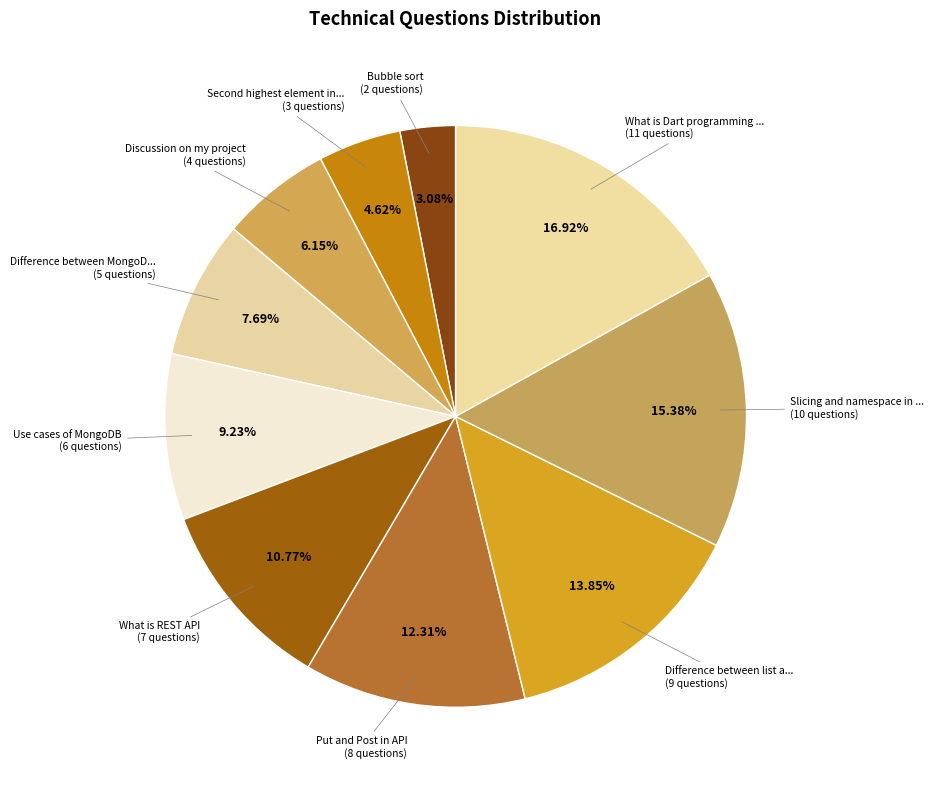

Count the number of slices in the pie.

10